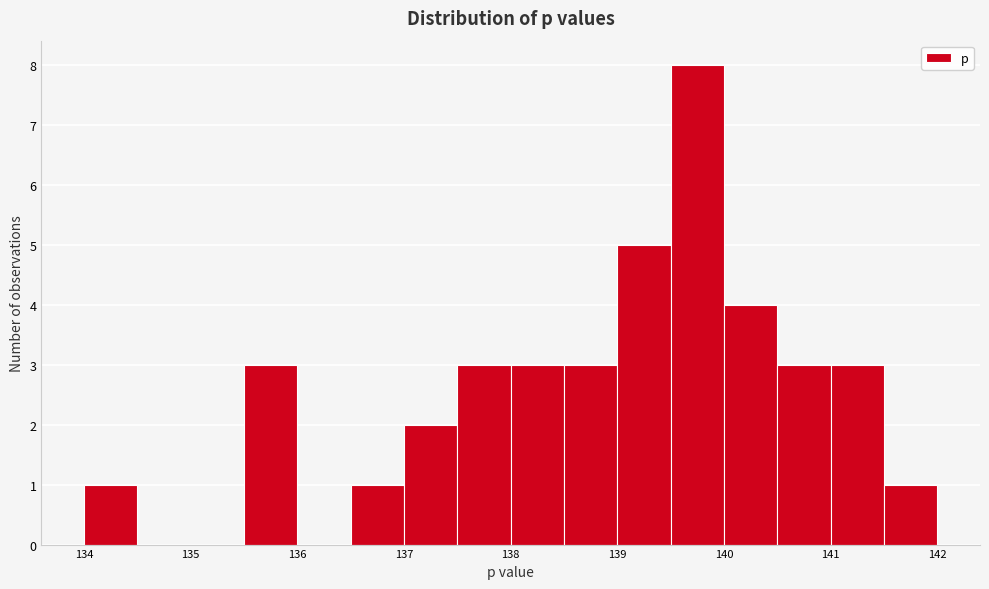

What is the height of the bar covering 141.5 to 142.0 on the x-axis? The values are not printed on the chart, so give them approximately, as read against the axis.

1